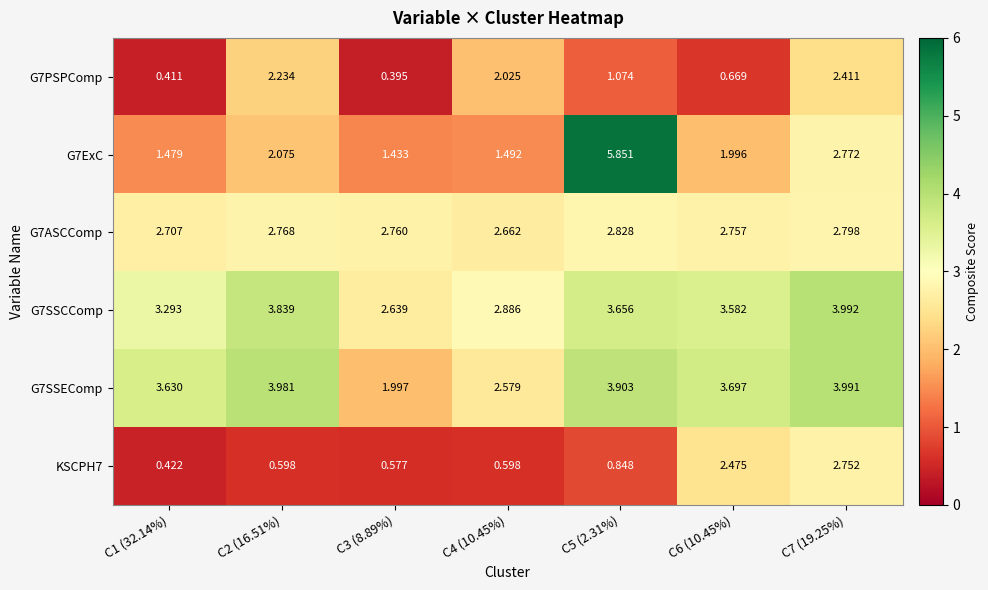

Is the value of KSCPH7 at C2 (16.51%) greater than the value of G7SSCComp at C5 (2.31%)?

No